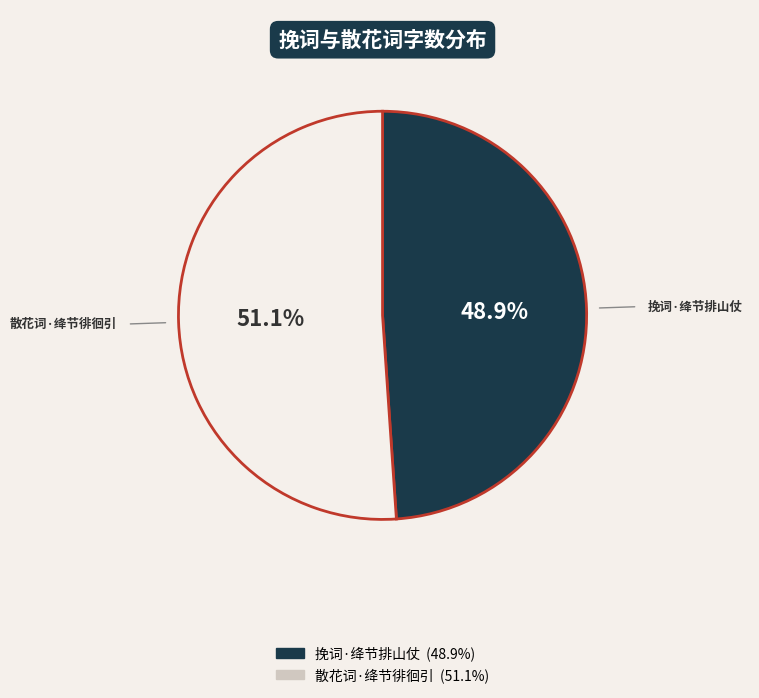

Which slice is the largest?

散花词·绛节徘徊引